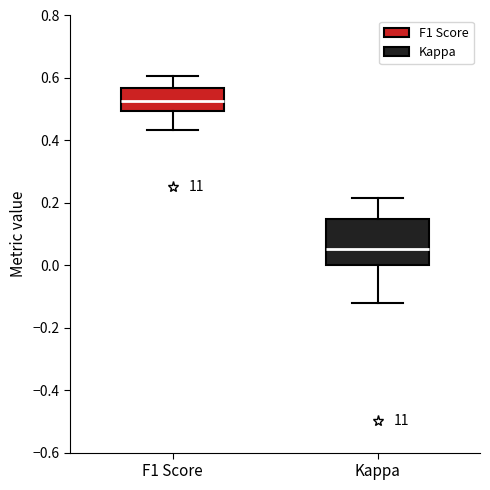

Comparing the boxes themselves (not the whiskers), which one is the tallest?

Kappa